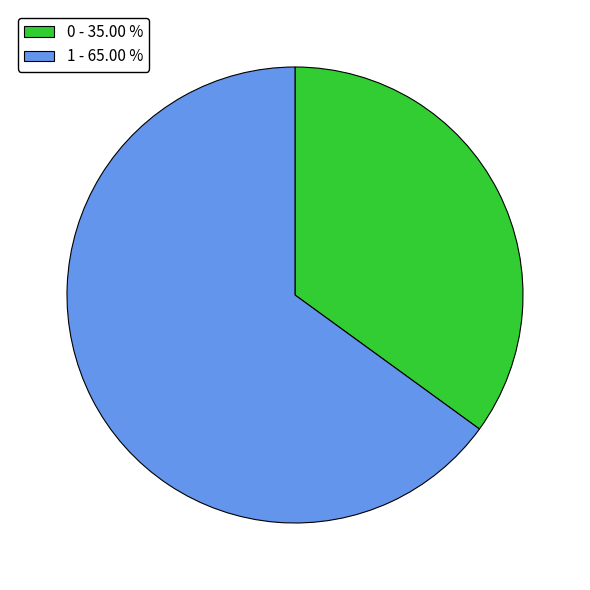

How many slices are in this pie chart?

2